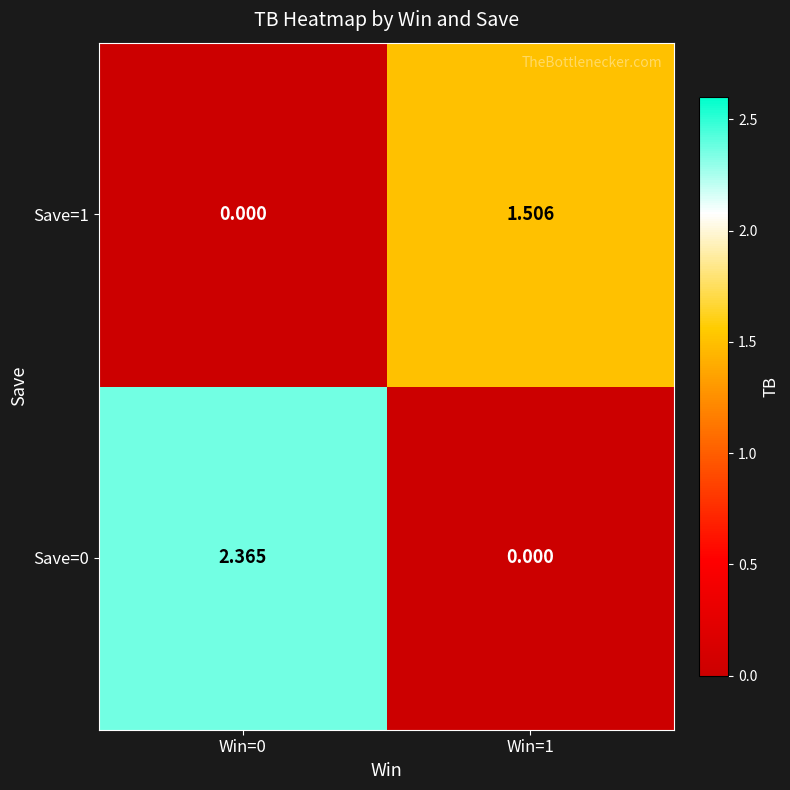

Is the value of Save=0 at Win=1 greater than the value of Save=1 at Win=1?

No